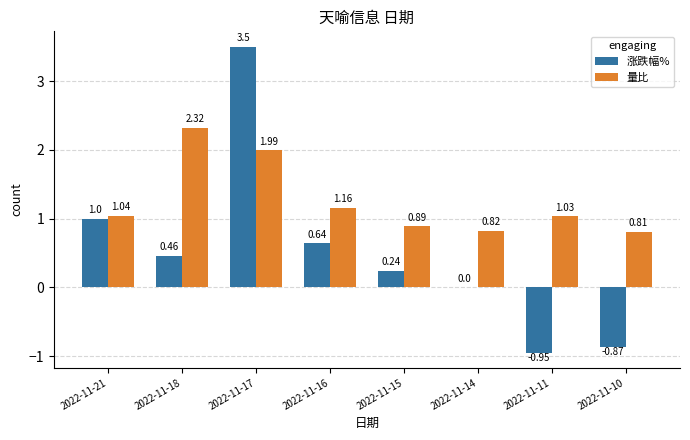

Are the bars grouped side by side (vs. stacked)?

Yes